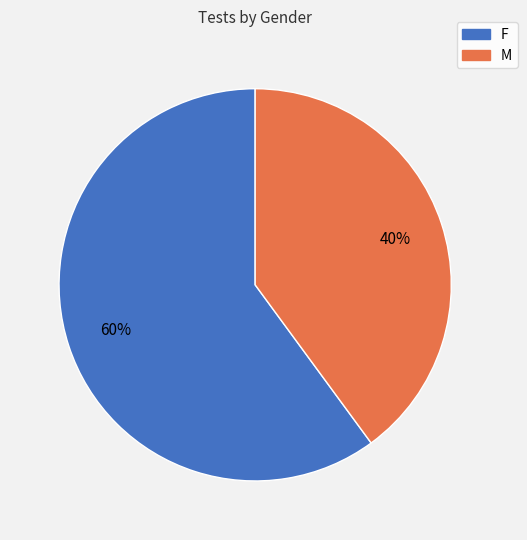

Is the sum of M and F greater than half?

Yes